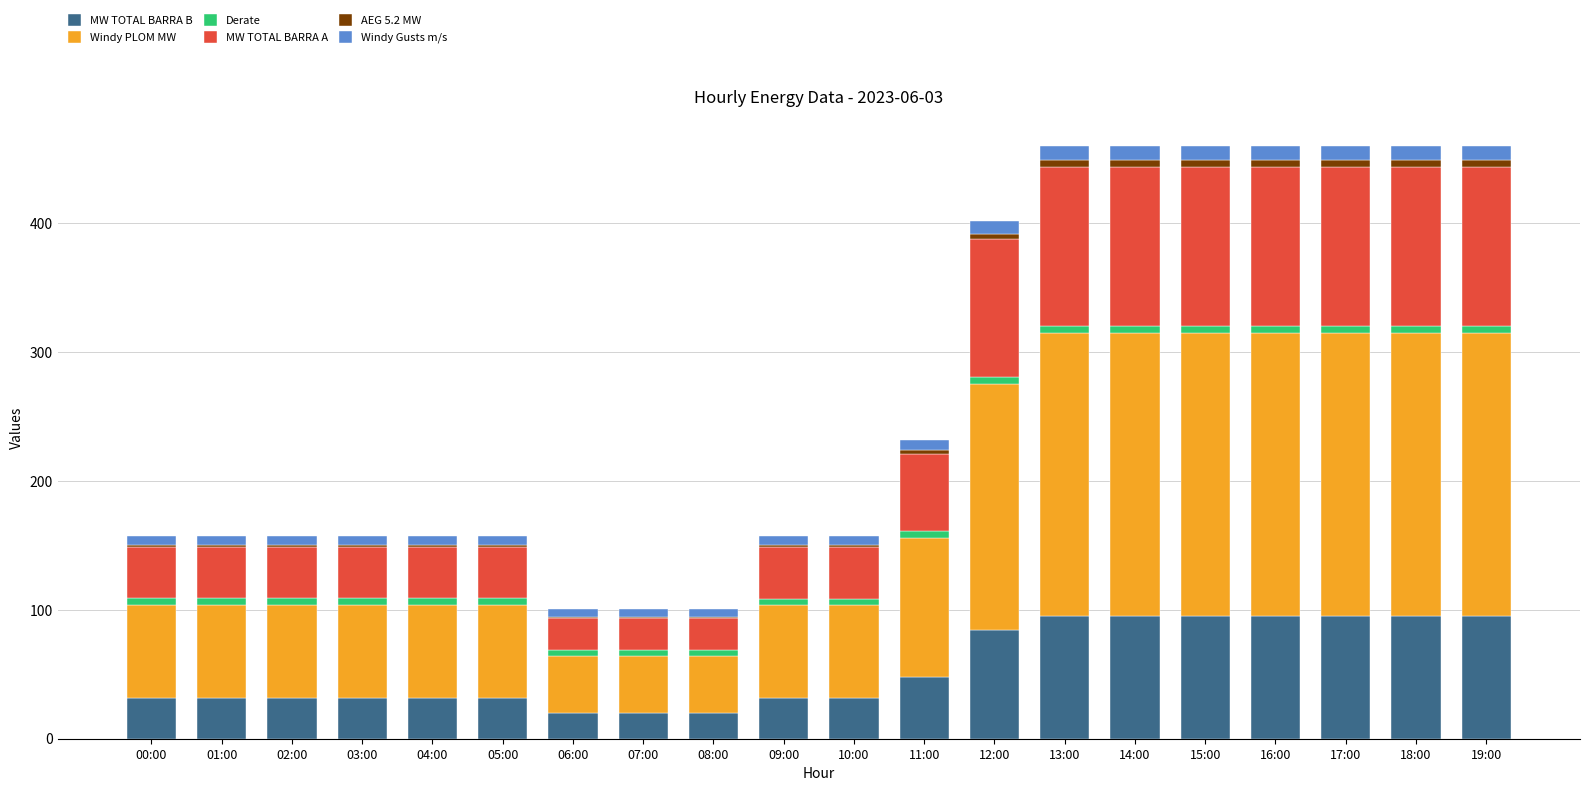

How many categories are shown in the chart?

20